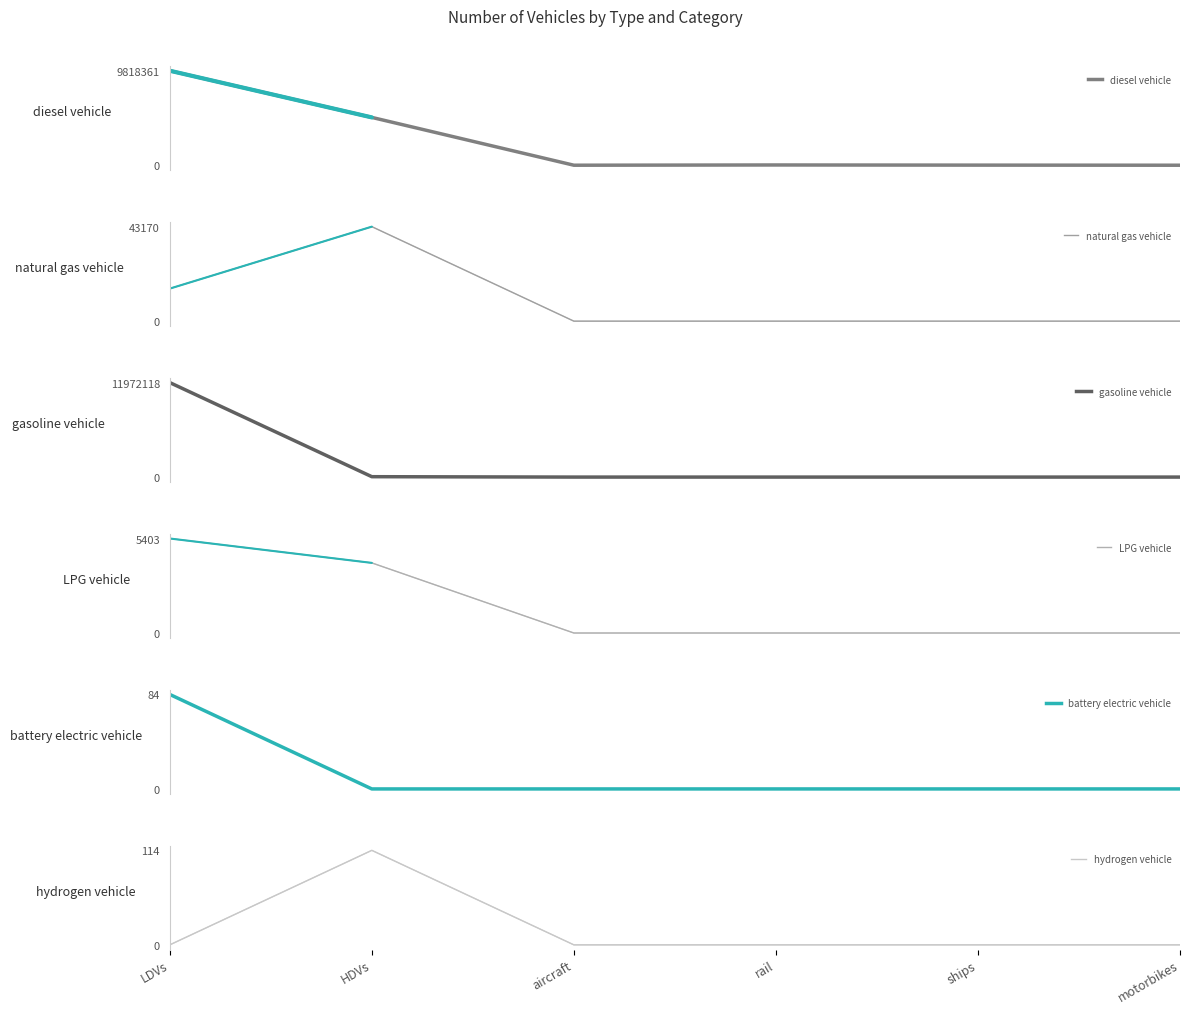

What is the label of the 6th point from the left?

motorbikes